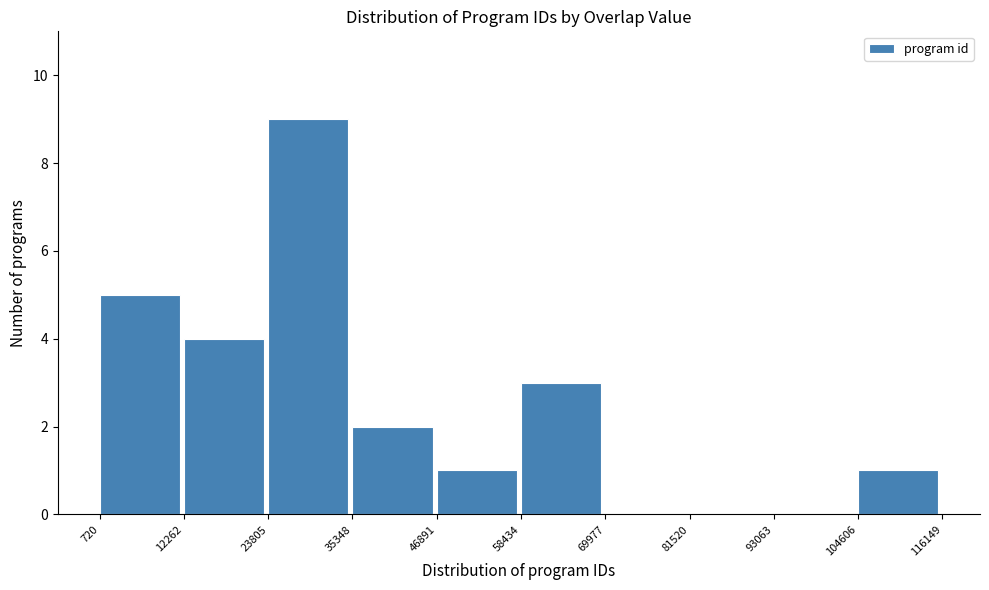

Which range on the x-axis has the tallest bar?

23805 to 35348